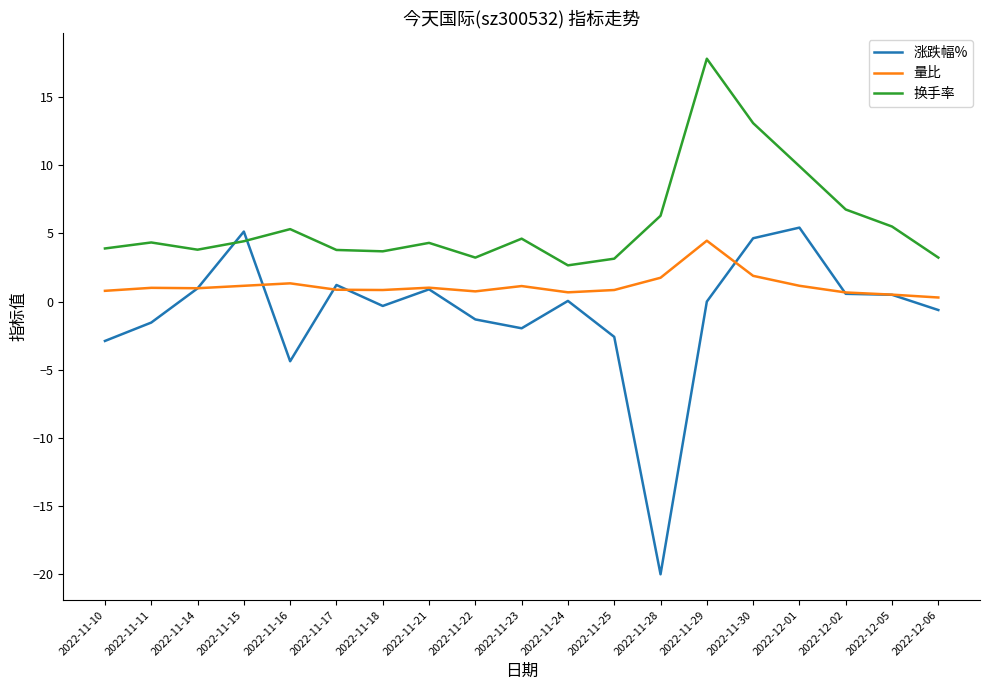

What is the approximate value of 涨跌幅% at 2022-11-21?

0.9